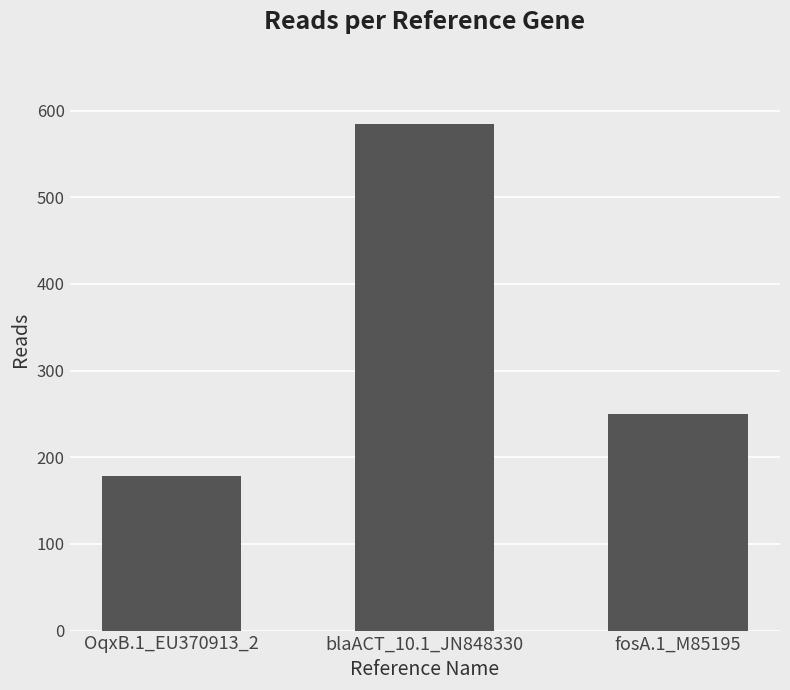

Does the chart contain stacked bars?

No